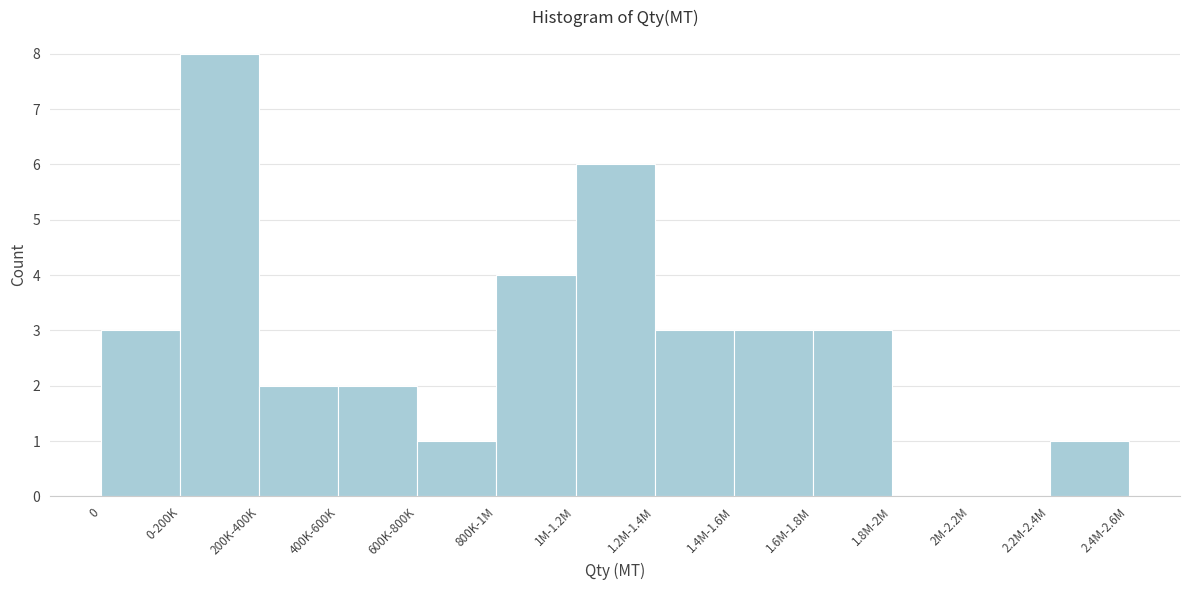

Reading left to right, what are all the values shown in this chart?

0=3	0-200K=8	200K-400K=2	400K-600K=2	600K-800K=1	800K-1M=4	1M-1.2M=6	1.2M-1.4M=3	1.4M-1.6M=3	1.6M-1.8M=3	1.8M-2M=0	2M-2.2M=0	2.2M-2.4M=1